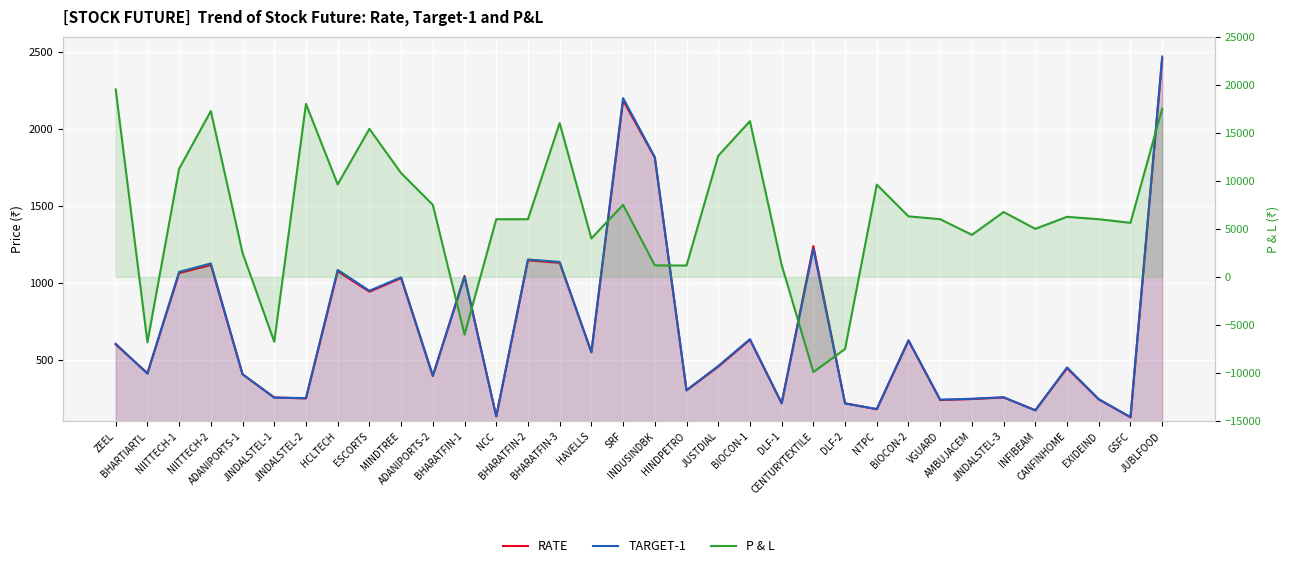

True or false: TARGET-1 and P & L cross at least once.

True